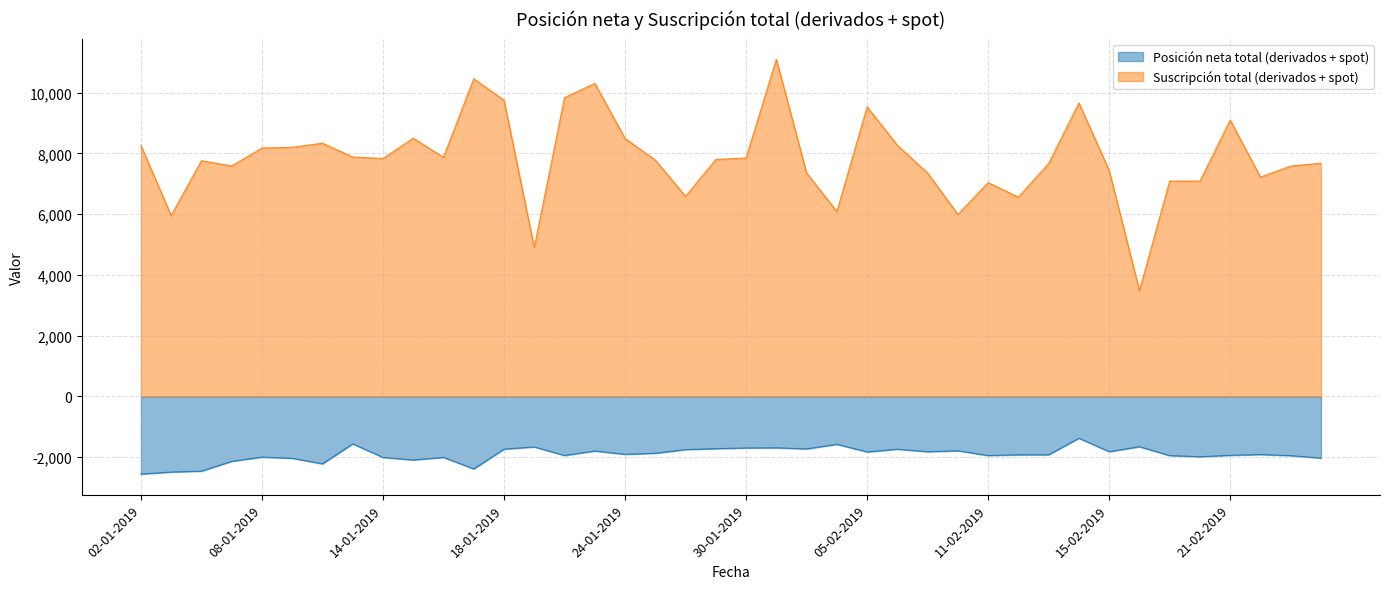

True or false: Suscripción total (derivados + spot) and Posición neta total (derivados + spot) intersect in this chart.

False